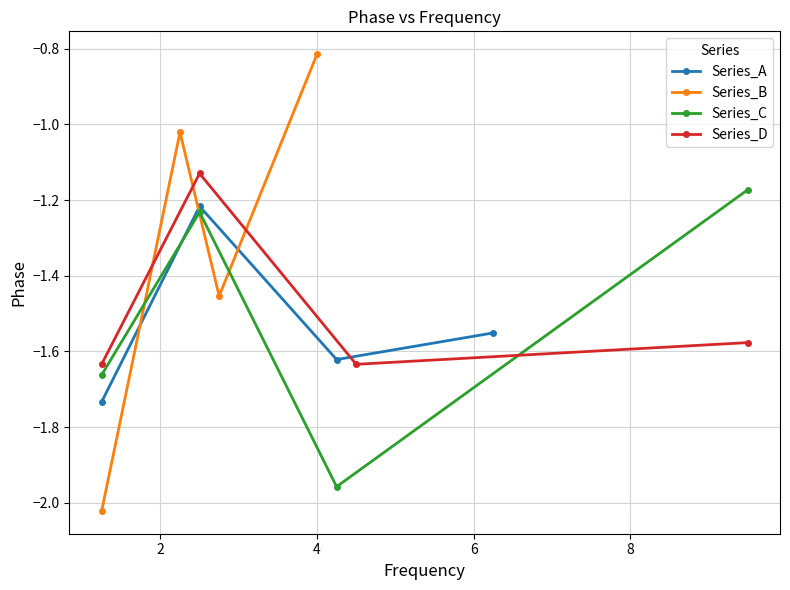

Which series has the widest spread of values?

Series_B